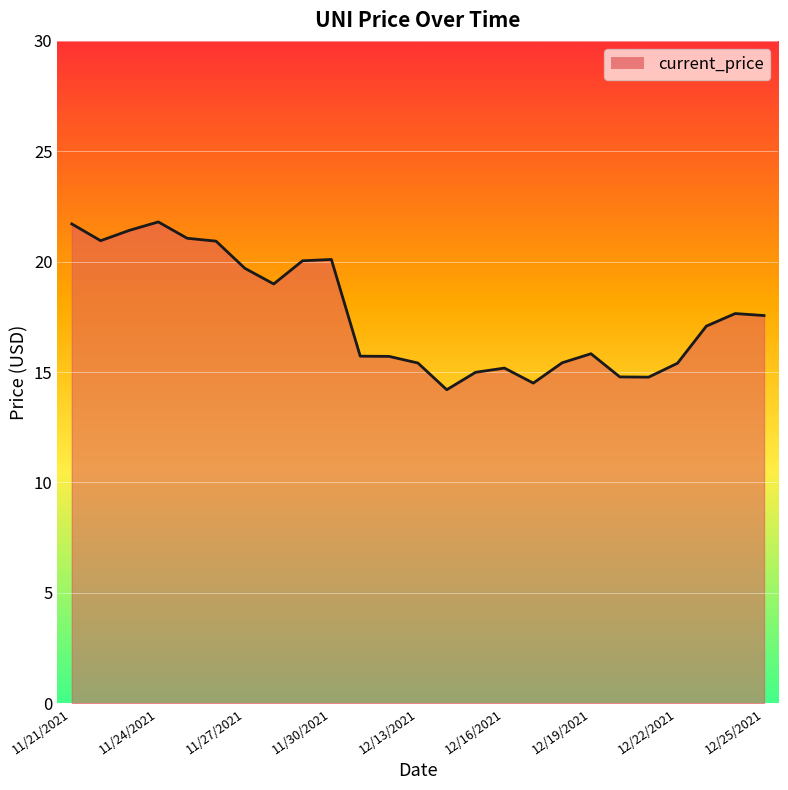

What is the smallest value displayed?

14.2